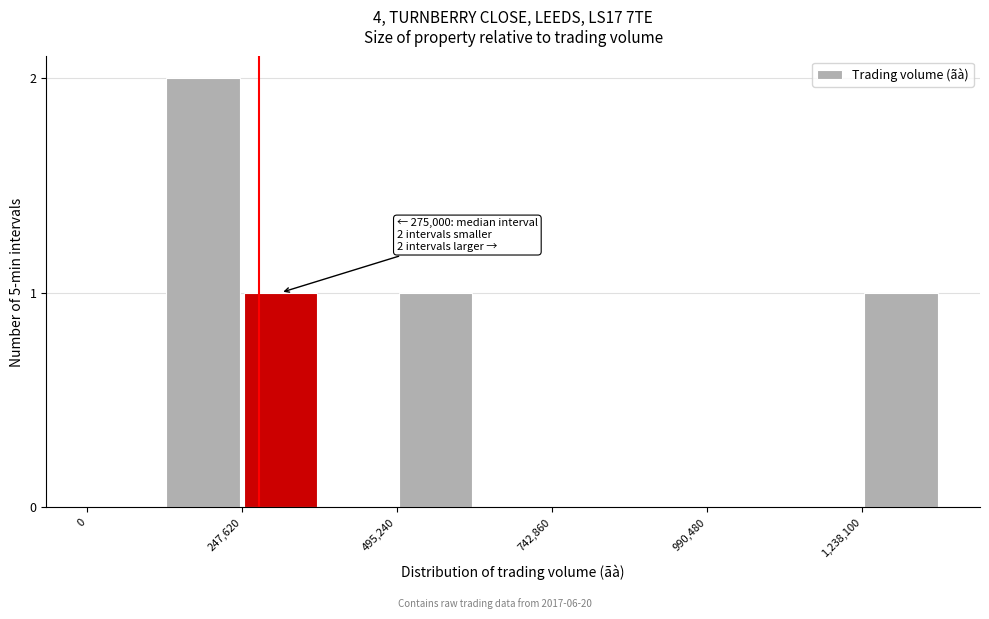

Read against the x-axis, roughly where is the centre of the tallest bar?

200000